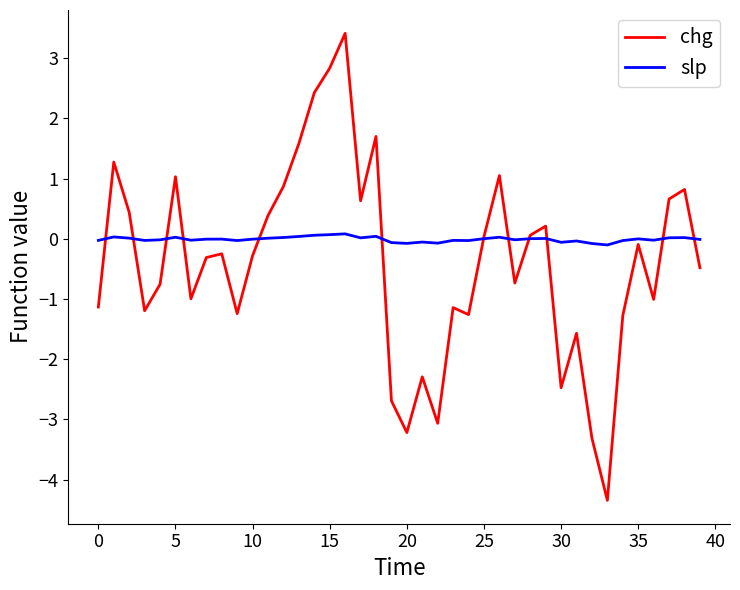

Which series has the widest spread of values?

chg